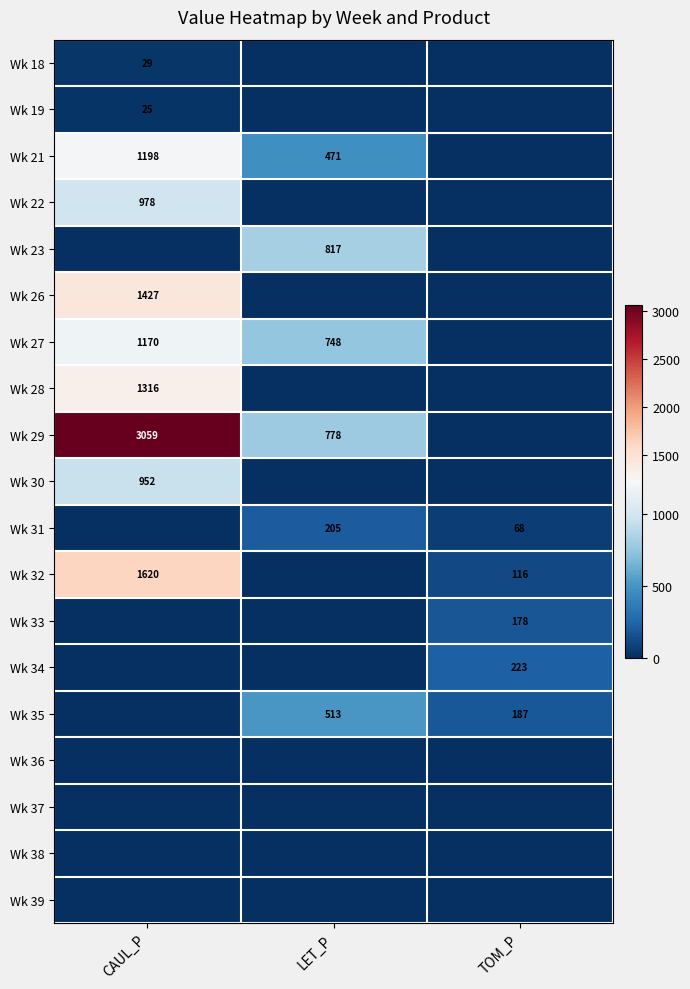

Is the value of Wk 29 at LET_P greater than the value of Wk 31 at TOM_P?

Yes